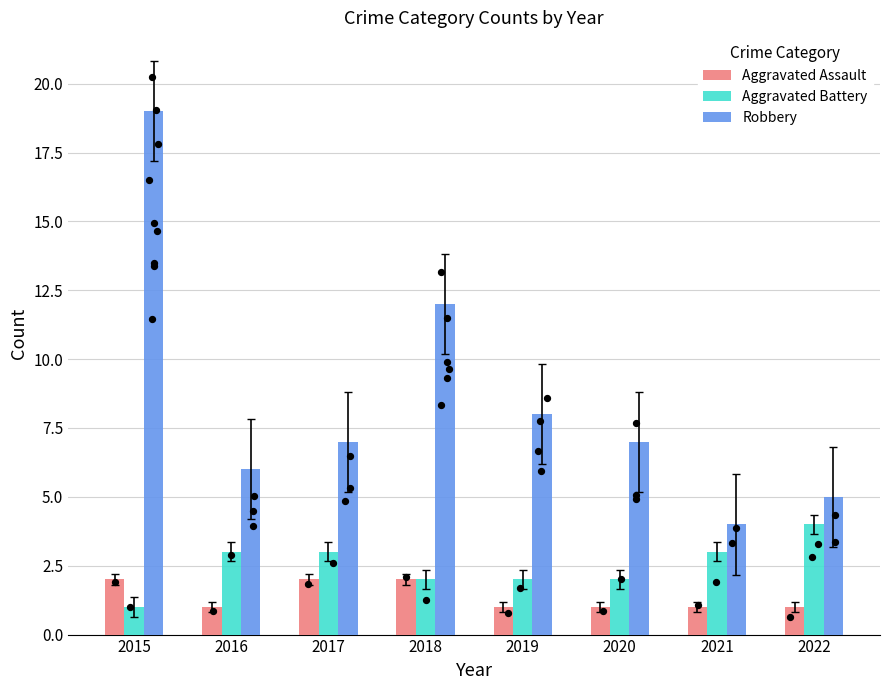

Which series has the largest total across all categories?

Robbery